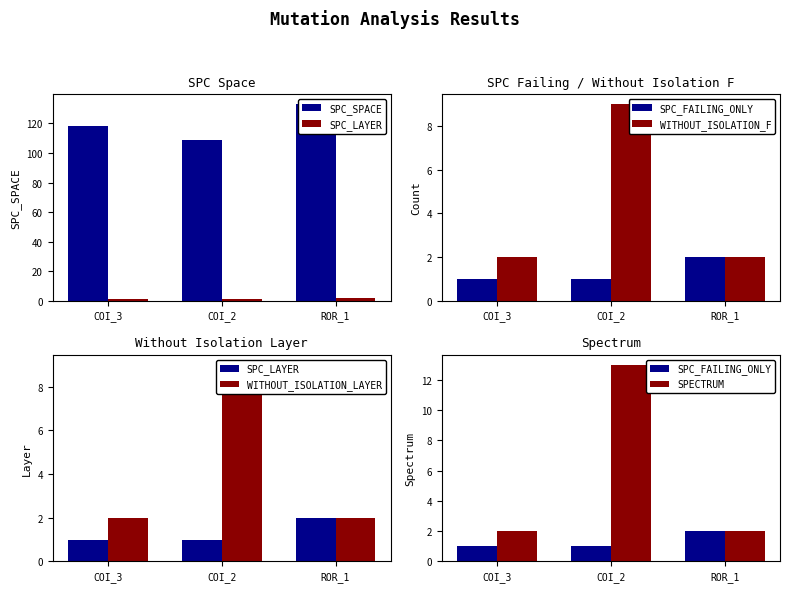

Where is SPC_FAILING_ONLY nearest to the value 1?

COI_3